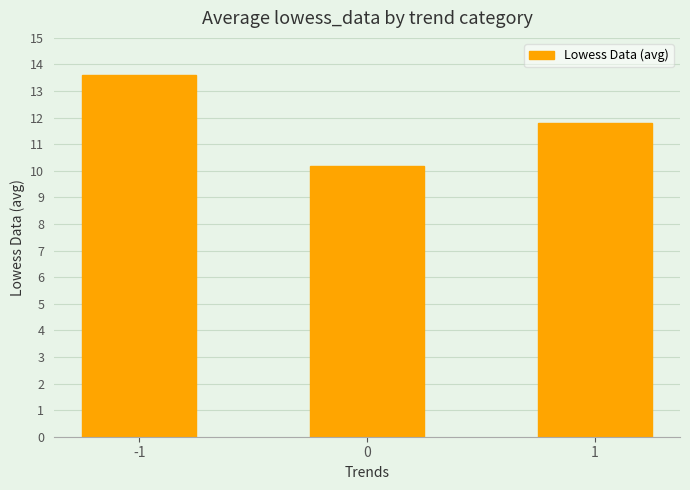

How many series are shown in this chart?

1